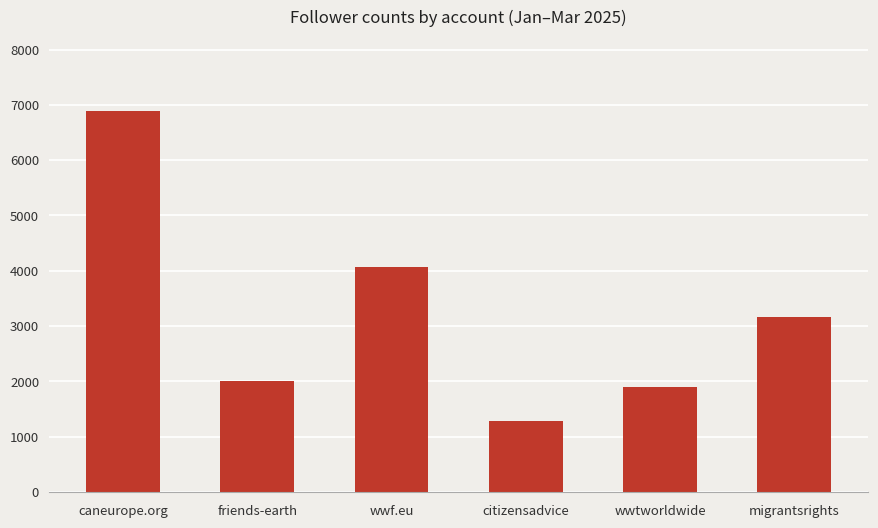

What is the difference between the values at migrantsrights and citizensadvice?

1887.2